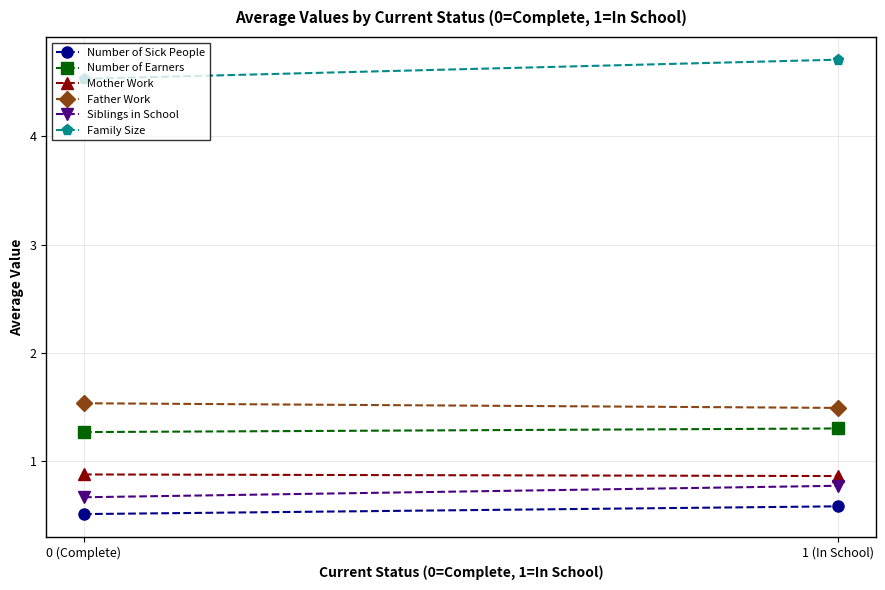

What is the value of the Number of Earners point at the 2nd from the left?

1.3